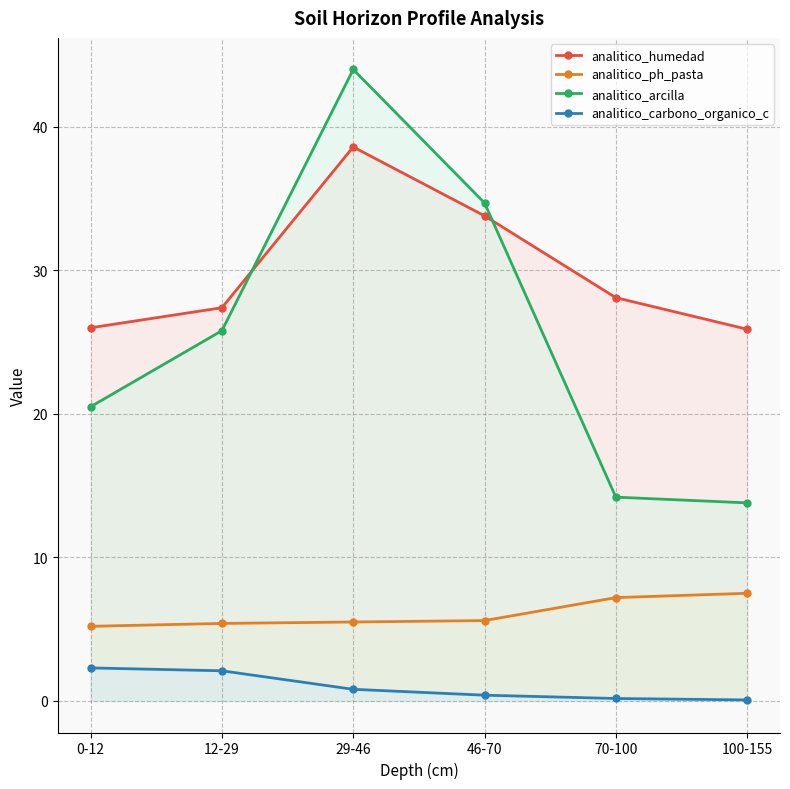

At 0-12, list the series in order from largest to smallest.

analitico_humedad, analitico_arcilla, analitico_ph_pasta, analitico_carbono_organico_c